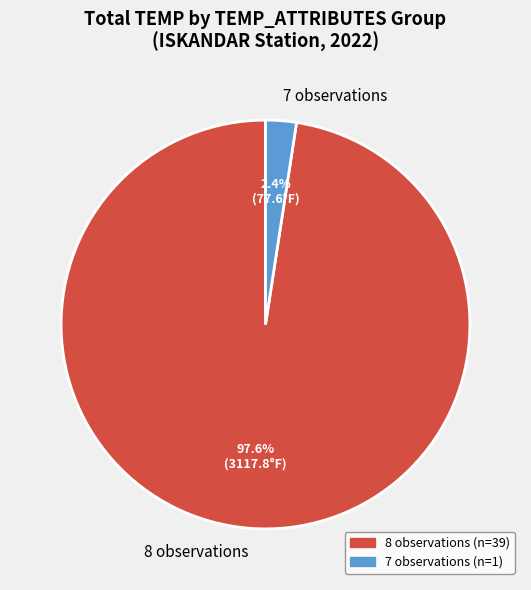

Between 8 observations and 7 observations, which is larger?

8 observations